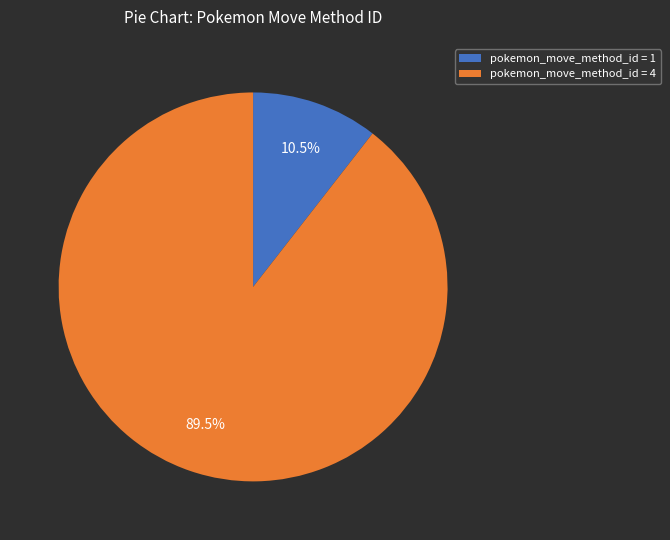

Which has a higher value, pokemon_move_method_id = 4 or pokemon_move_method_id = 1?

pokemon_move_method_id = 4